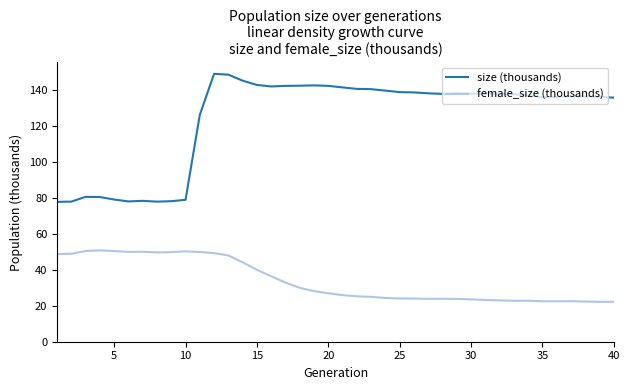

List the series in order of their overall mean, lowest first.

female_size (thousands), size (thousands)